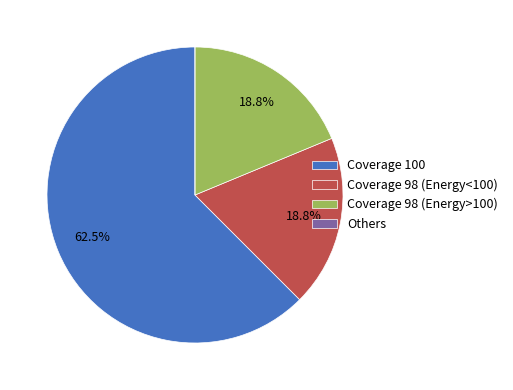

What is the largest slice in the pie chart?

Coverage 100